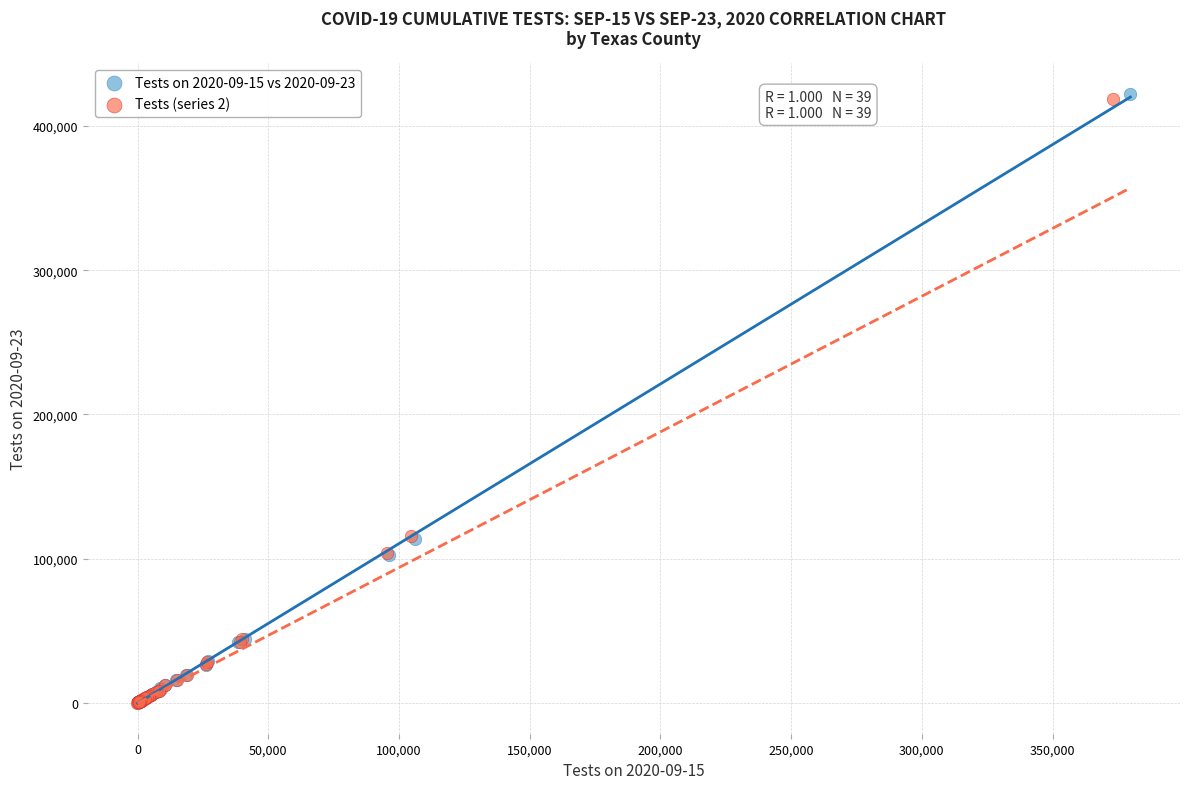

Which series has the widest spread of Y values?

Tests on 2020-09-15 vs 2020-09-23